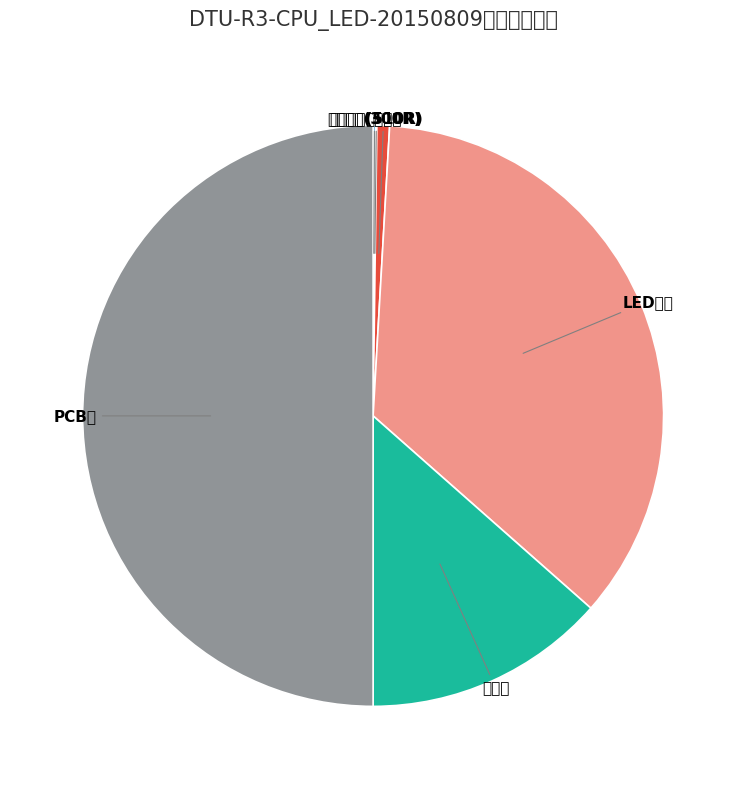

Rank the categories by value from highest to lowest.

PCB板, LED模组, 单排针, 贴片电容, 贴片电阻(300R), 贴片电阻(510R)